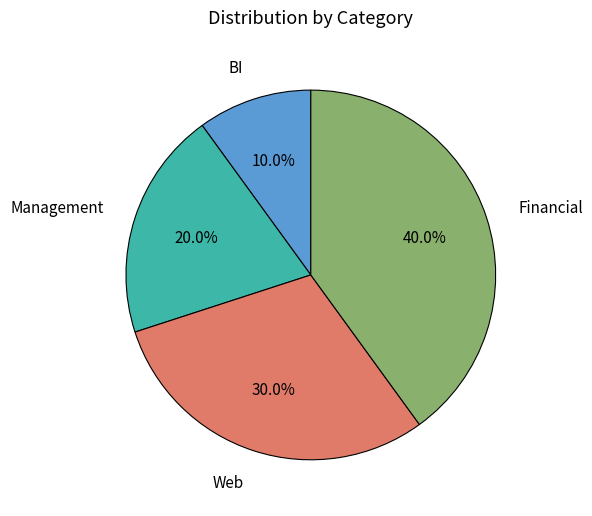

Is there any slice that represents more than half of the pie?

No